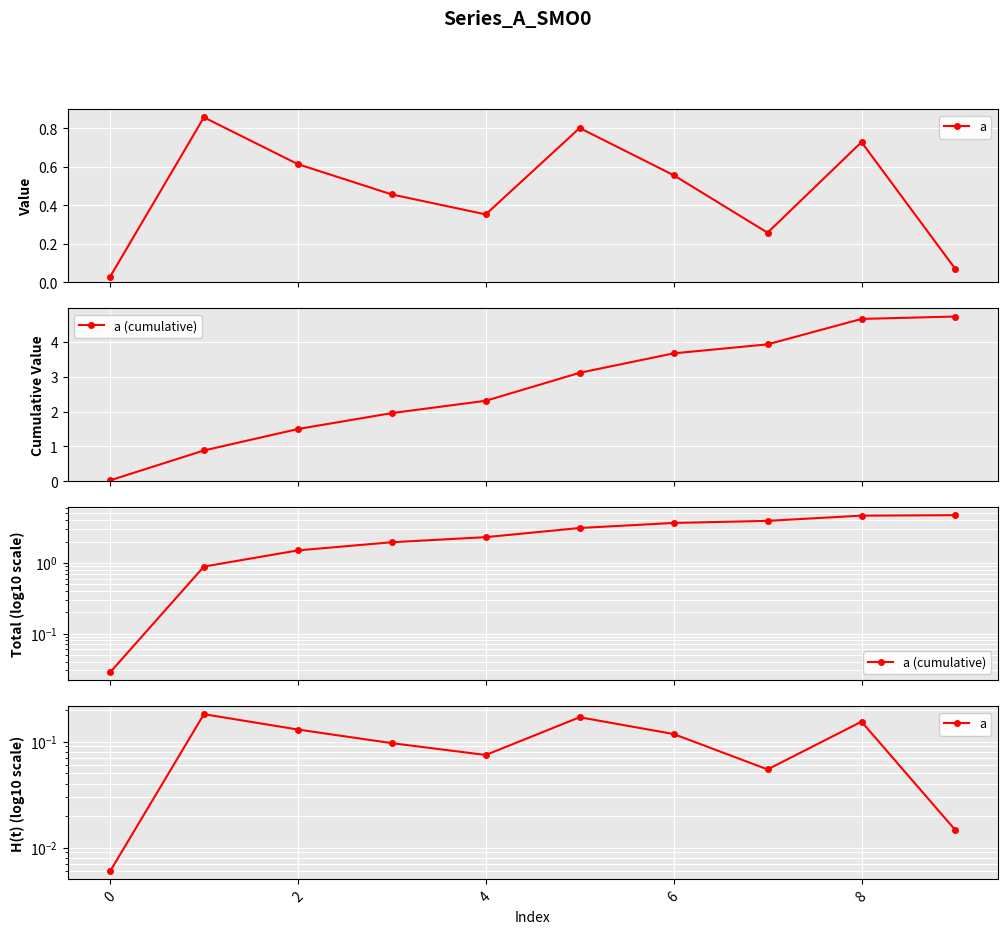

What is the sum of all a values?

1.0